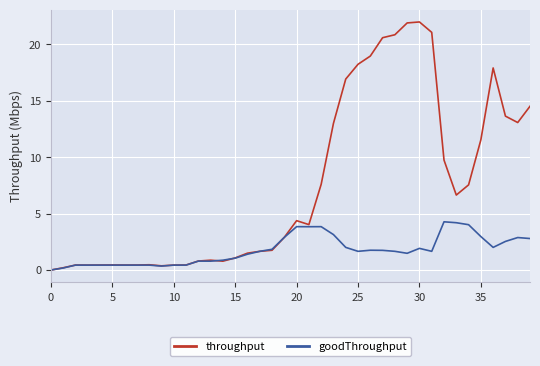

What is the maximum value shown in the chart?

22.0